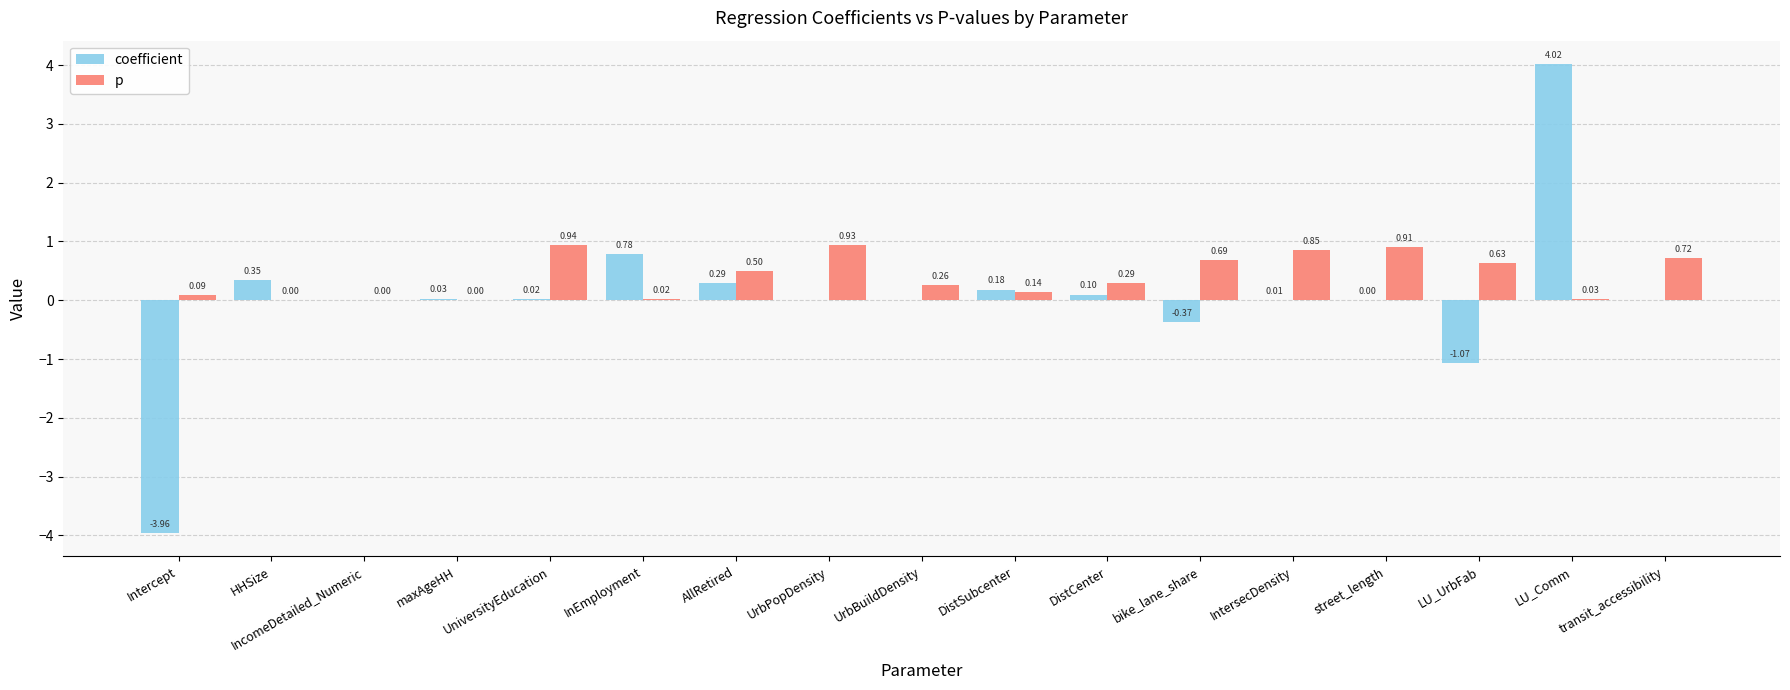

How many groups of bars are there?

17